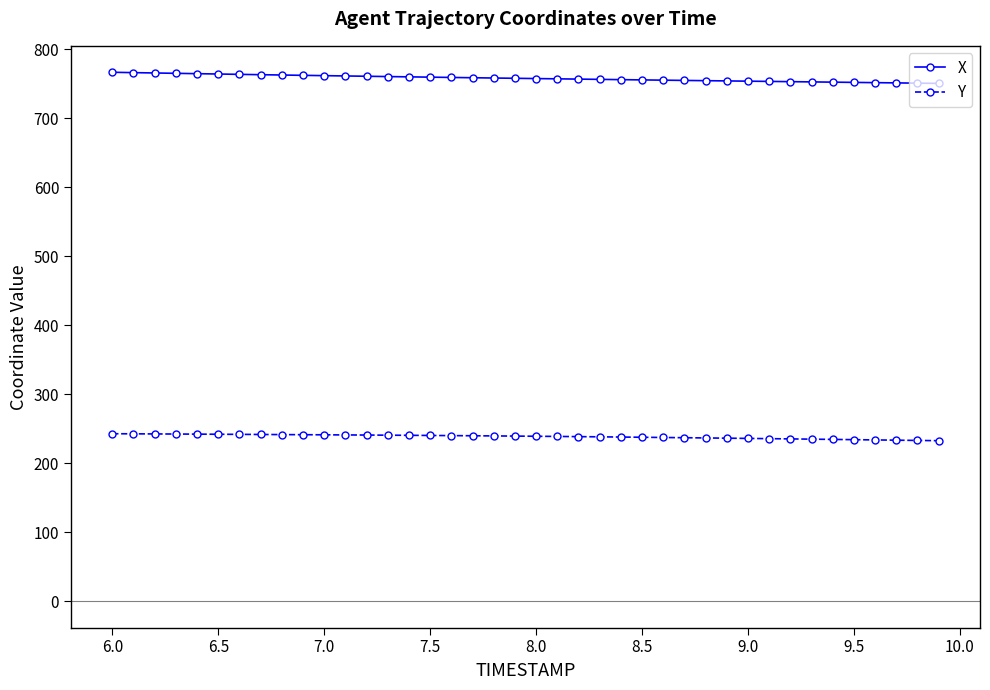

What are all the series names shown in the legend?

X, Y